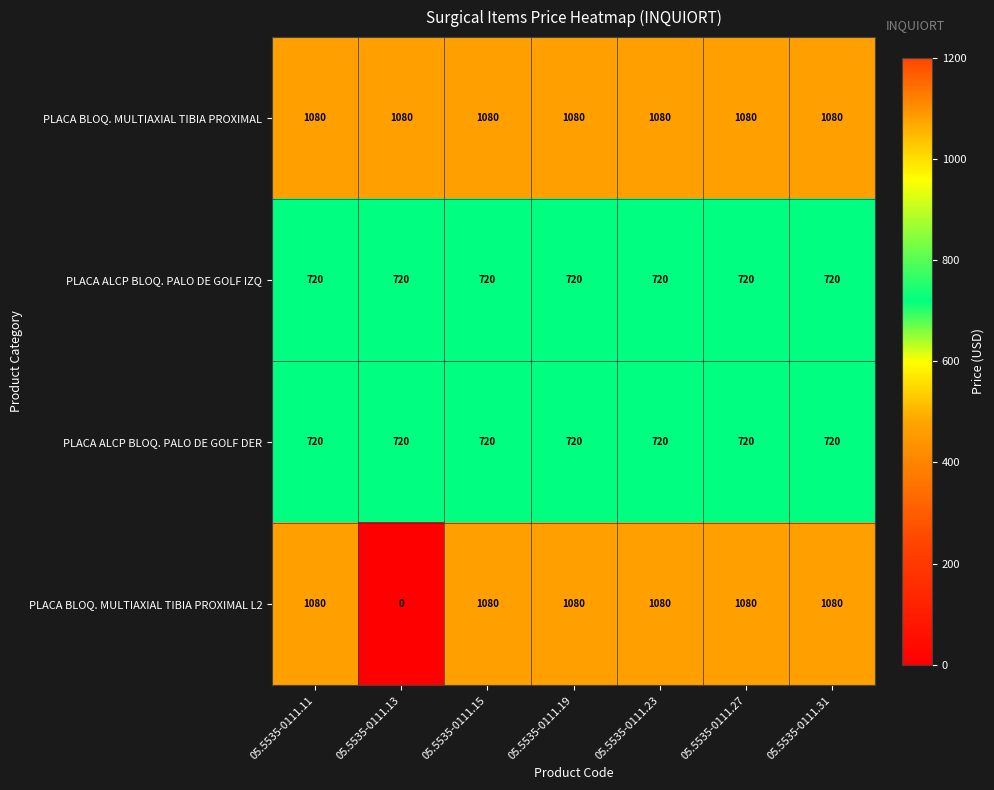

Reading right to left, extract all data points from this chart.

PLACA BLOQ. MULTIAXIAL TIBIA PROXIMAL: 05.5535-0111.31=1080	05.5535-0111.27=1080	05.5535-0111.23=1080	05.5535-0111.19=1080	05.5535-0111.15=1080	05.5535-0111.13=1080	05.5535-0111.11=1080
PLACA ALCP BLOQ. PALO DE GOLF IZQ: 05.5535-0111.31=720	05.5535-0111.27=720	05.5535-0111.23=720	05.5535-0111.19=720	05.5535-0111.15=720	05.5535-0111.13=720	05.5535-0111.11=720
PLACA ALCP BLOQ. PALO DE GOLF DER: 05.5535-0111.31=720	05.5535-0111.27=720	05.5535-0111.23=720	05.5535-0111.19=720	05.5535-0111.15=720	05.5535-0111.13=720	05.5535-0111.11=720
PLACA BLOQ. MULTIAXIAL TIBIA PROXIMAL L2: 05.5535-0111.31=1080	05.5535-0111.27=1080	05.5535-0111.23=1080	05.5535-0111.19=1080	05.5535-0111.15=1080	05.5535-0111.13=0	05.5535-0111.11=1080